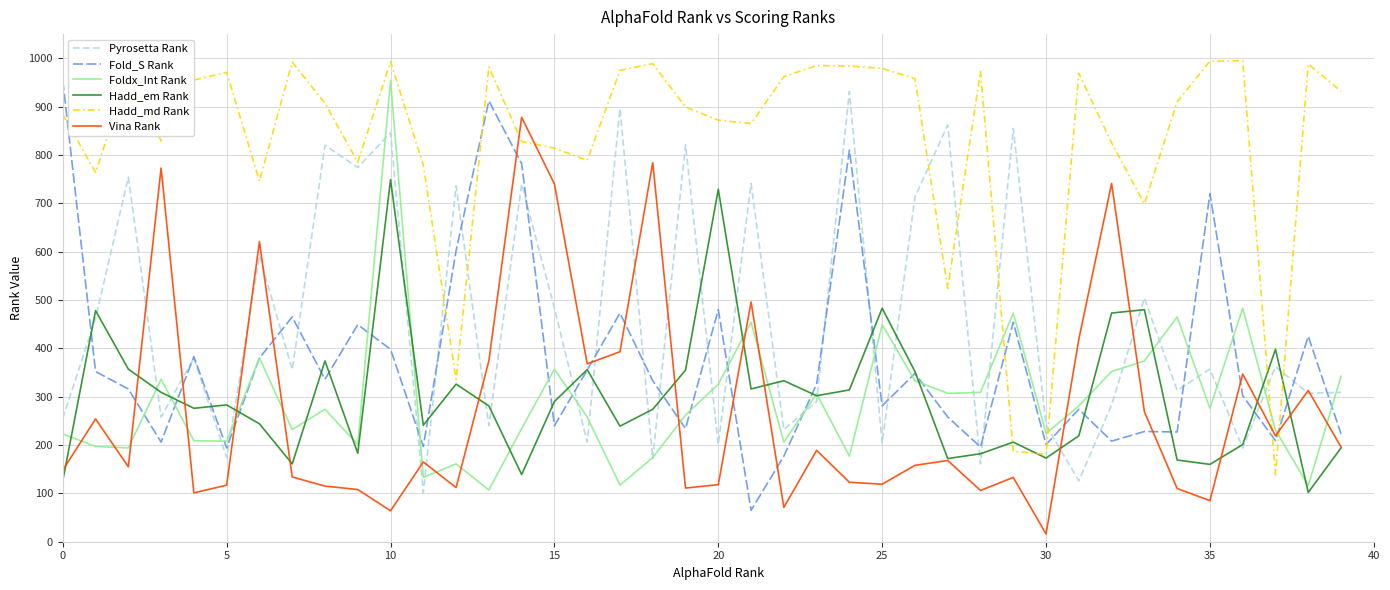

Which series has the largest total across all categories?

Hadd_md Rank